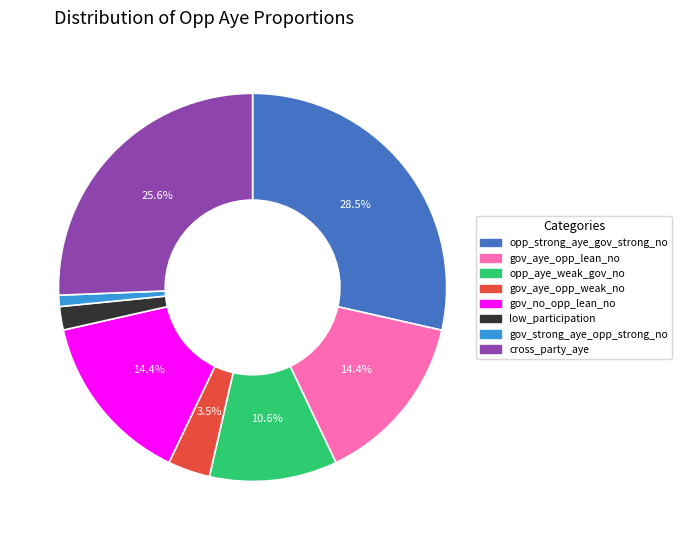

Is there any slice that represents more than half of the pie?

No